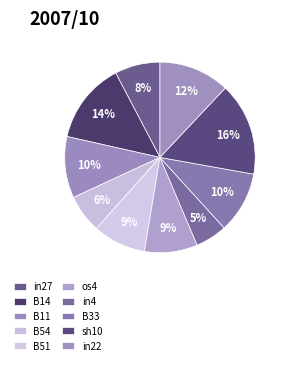

How many slices are in this pie chart?

10